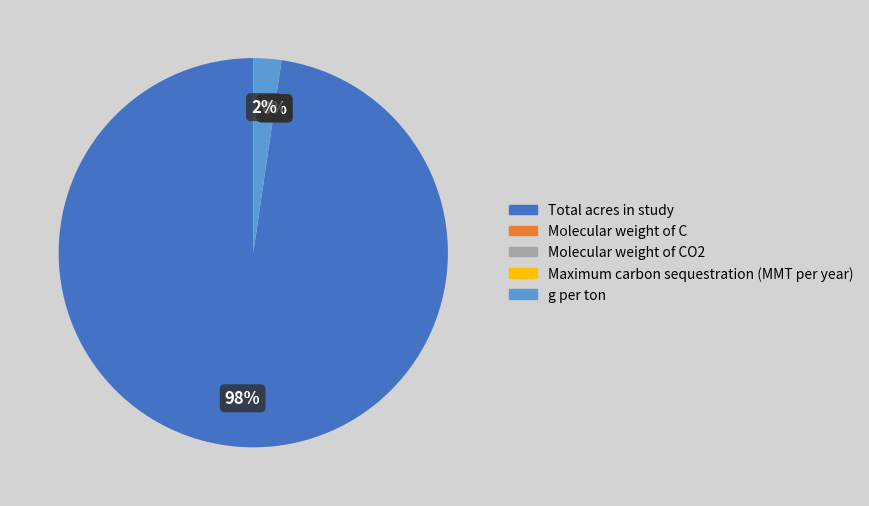

To the nearest percent, what is the combined percentage of Molecular weight of C and g per ton?

2%